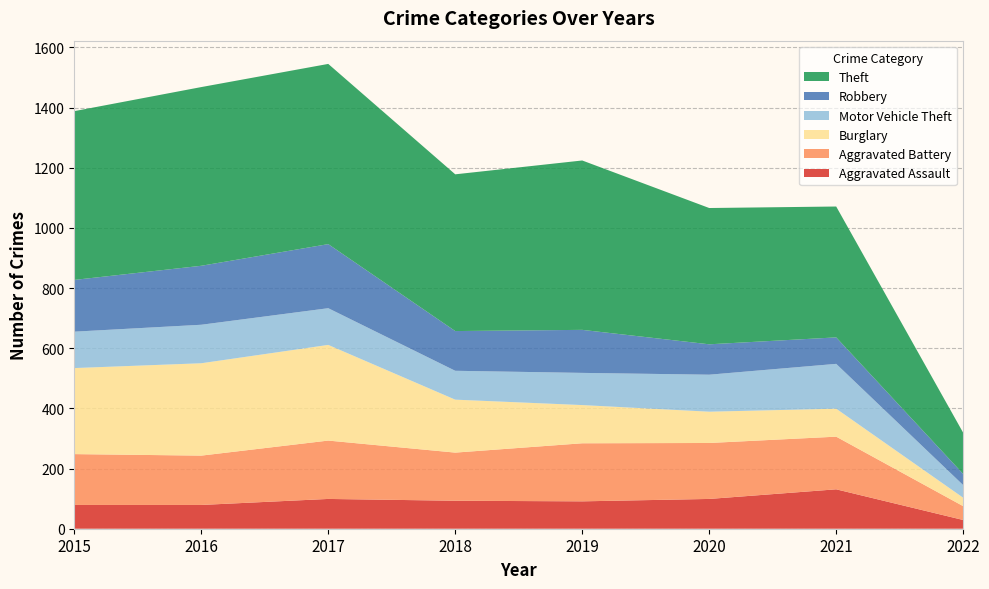

Reading left to right, transcribe all the data shown in this chart.

Aggravated Assault: 2015=79	2016=79	2017=99	2018=93	2019=91	2020=99	2021=131	2022=29
Aggravated Battery: 2015=169	2016=164	2017=194	2018=160	2019=193	2020=186	2021=175	2022=46
Burglary: 2015=286	2016=307	2017=318	2018=176	2019=127	2020=104	2021=93	2022=28
Motor Vehicle Theft: 2015=121	2016=128	2017=122	2018=96	2019=107	2020=123	2021=149	2022=42
Robbery: 2015=172	2016=196	2017=213	2018=132	2019=143	2020=101	2021=88	2022=37
Theft: 2015=561	2016=594	2017=599	2018=521	2019=563	2020=453	2021=435	2022=137